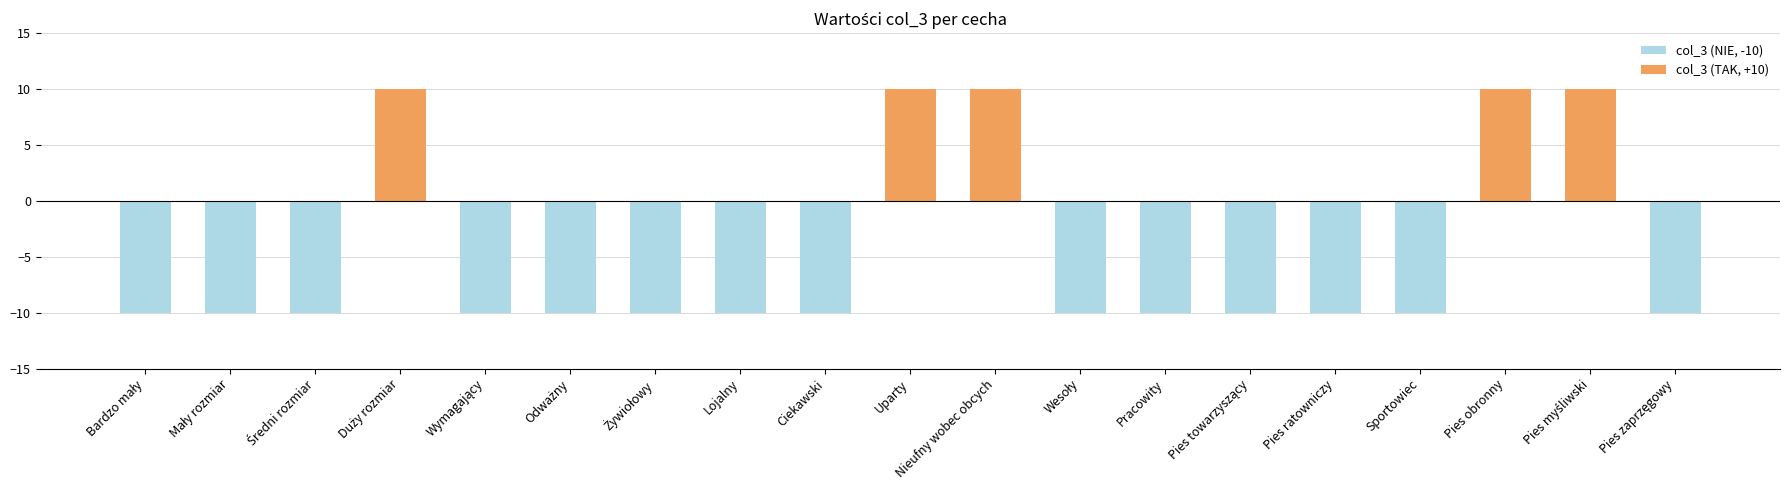

What is the minimum value shown in the chart?

-10